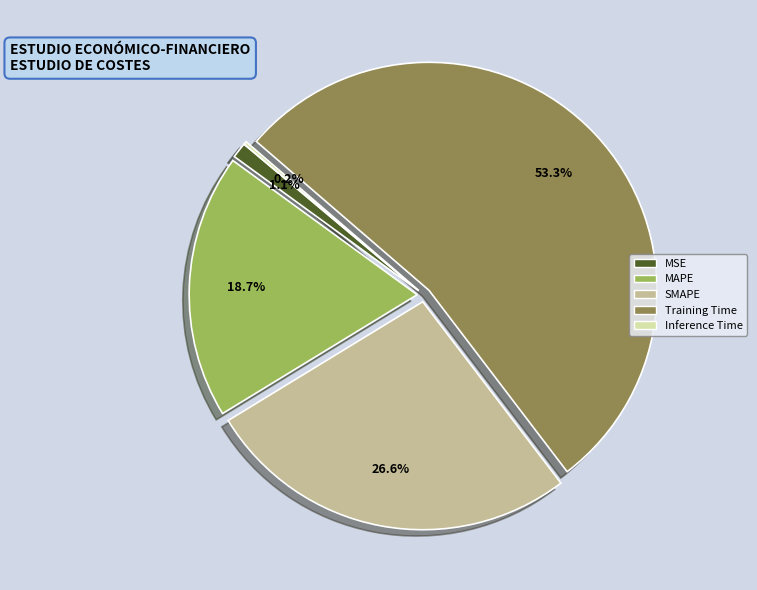

To the nearest percent, what percentage of the pie is MAPE?

19%